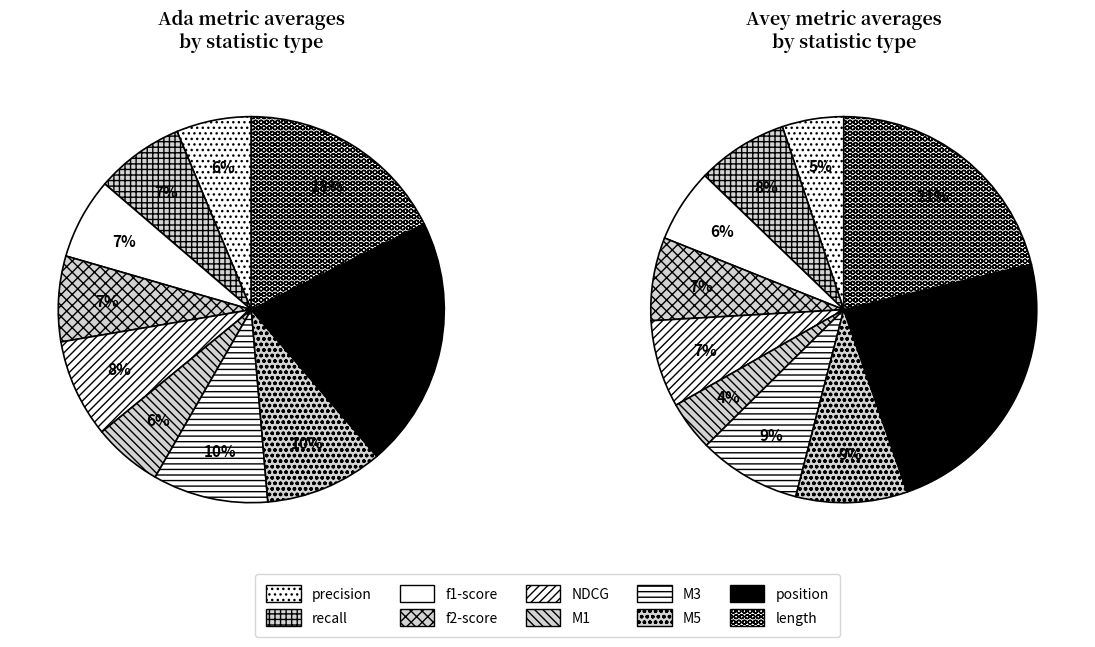

True or false: 6 accounts for 19% of the total.

False